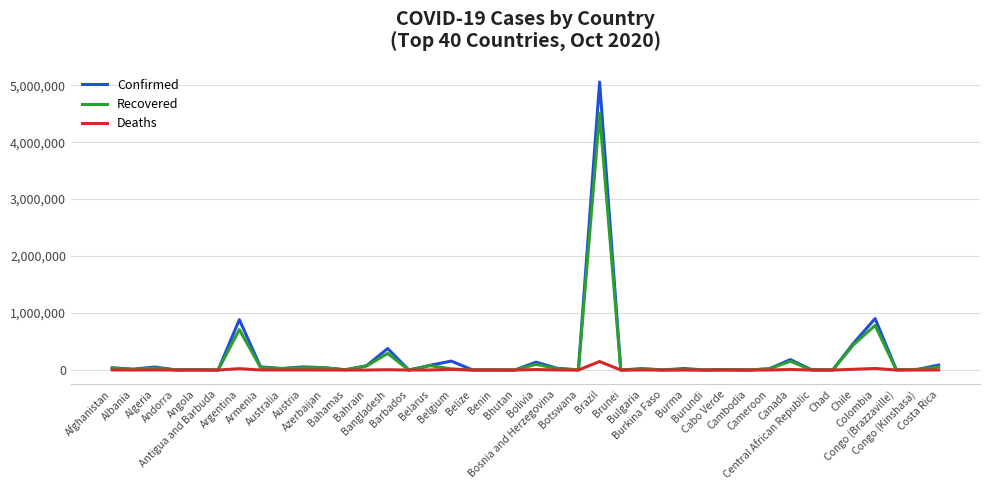

What is the maximum value shown in the chart?

5055888